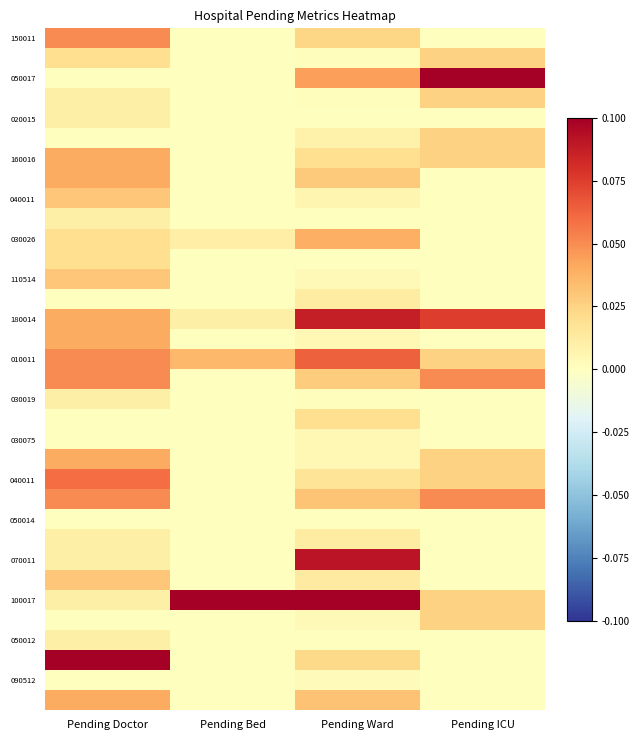

Which label corresponds to the smallest value in the chart?

Pending Bed